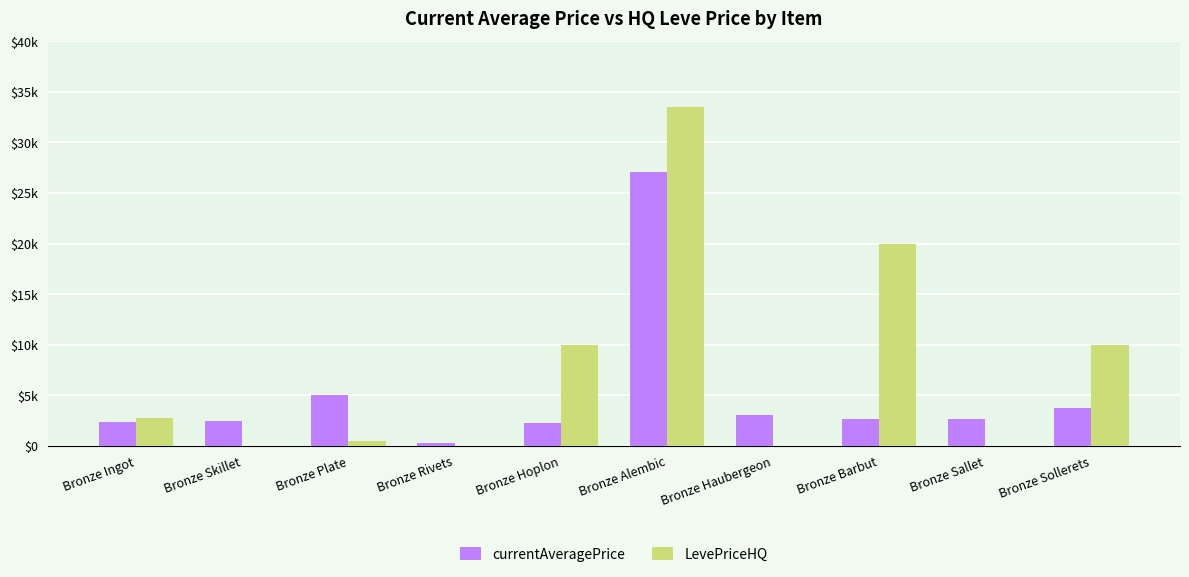

At which category is the sum across all series the highest?

Bronze Alembic